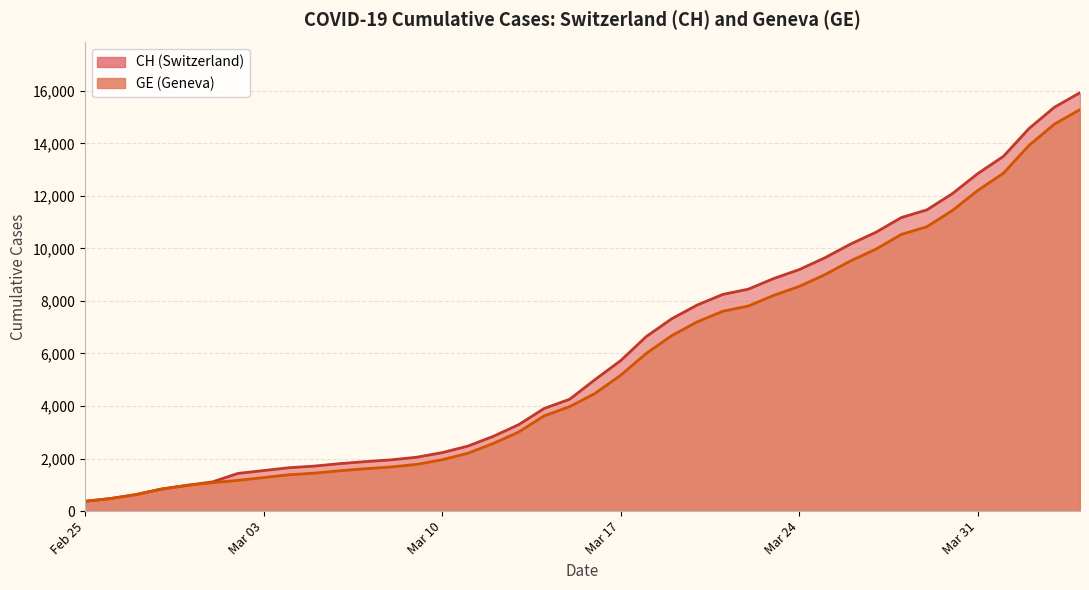

Rank the series by their maximum value, from lowest to highest.

GE, CH